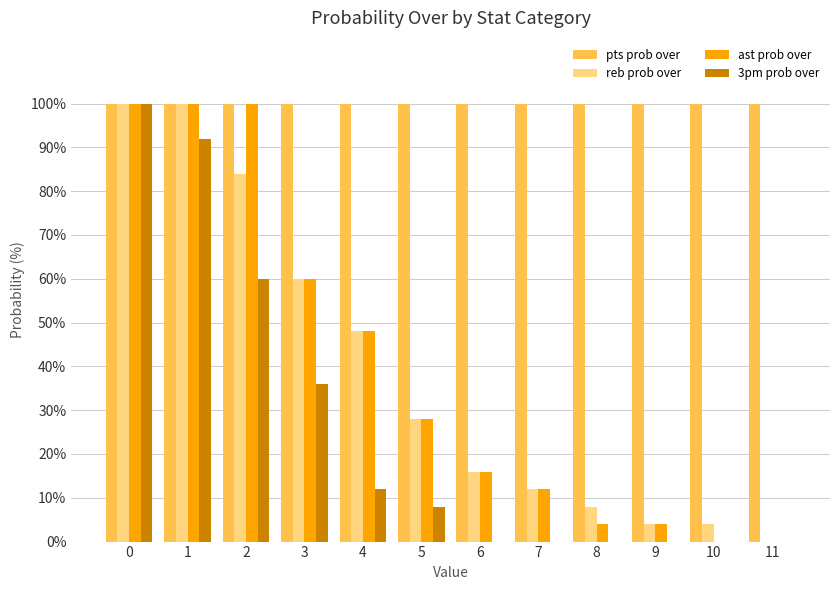

Reading left to right, transcribe all the data shown in this chart.

pts prob over: 0=100	1=100	2=100	3=100	4=100	5=100	6=100	7=100	8=100	9=100	10=100	11=100
reb prob over: 0=100	1=100	2=84	3=60	4=48	5=28	6=16	7=12	8=8	9=4	10=4	11=0
ast prob over: 0=100	1=100	2=100	3=60	4=48	5=28	6=16	7=12	8=4	9=4	10=0	11=0
3pm prob over: 0=100	1=92	2=60	3=36	4=12	5=8	6=0	7=0	8=0	9=0	10=0	11=0